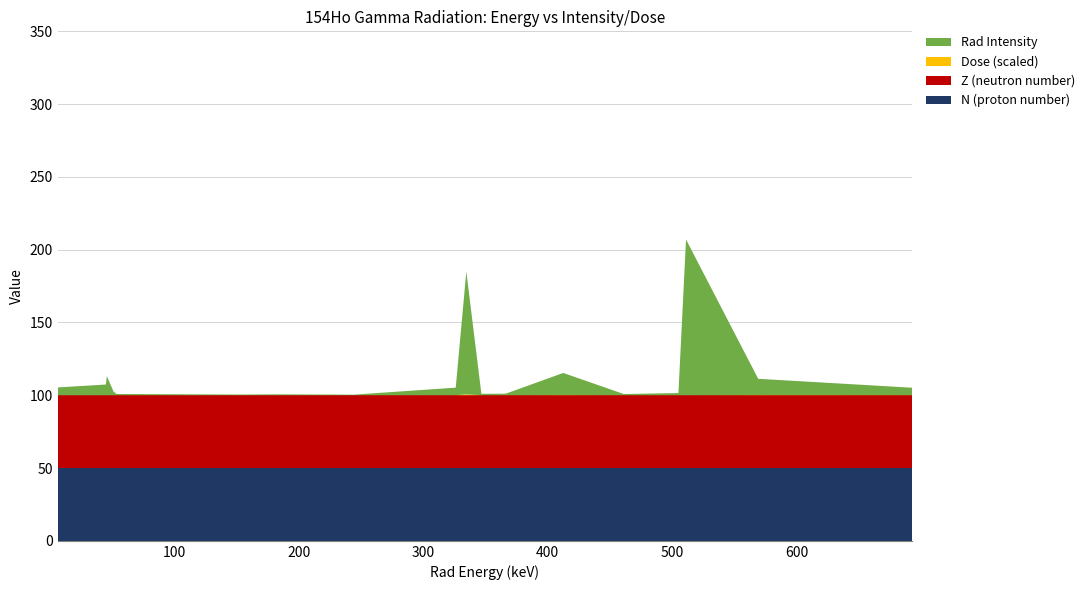

Does the chart have visible grid lines?

Yes